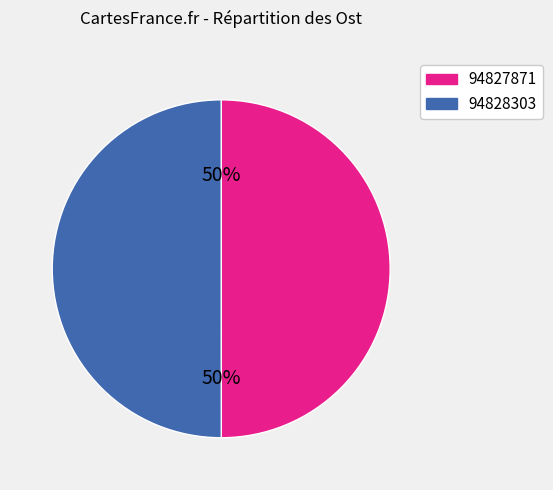

To the nearest percent, what portion does 94828303 represent?

50%